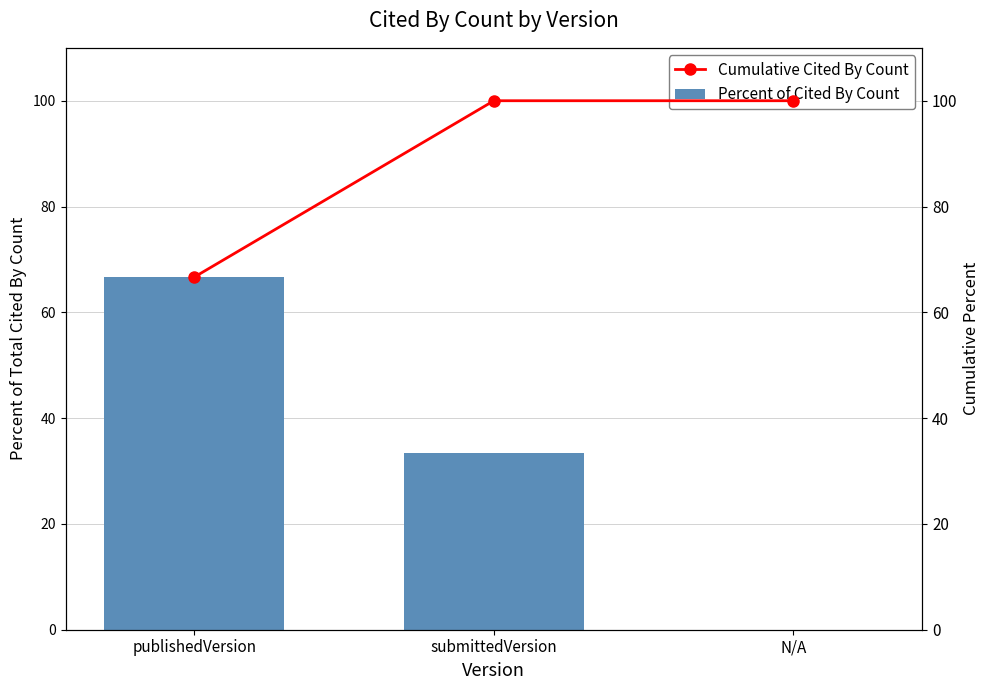

Rank the categories by Cumulative Cited By Count value from lowest to highest.

publishedVersion, submittedVersion, N/A